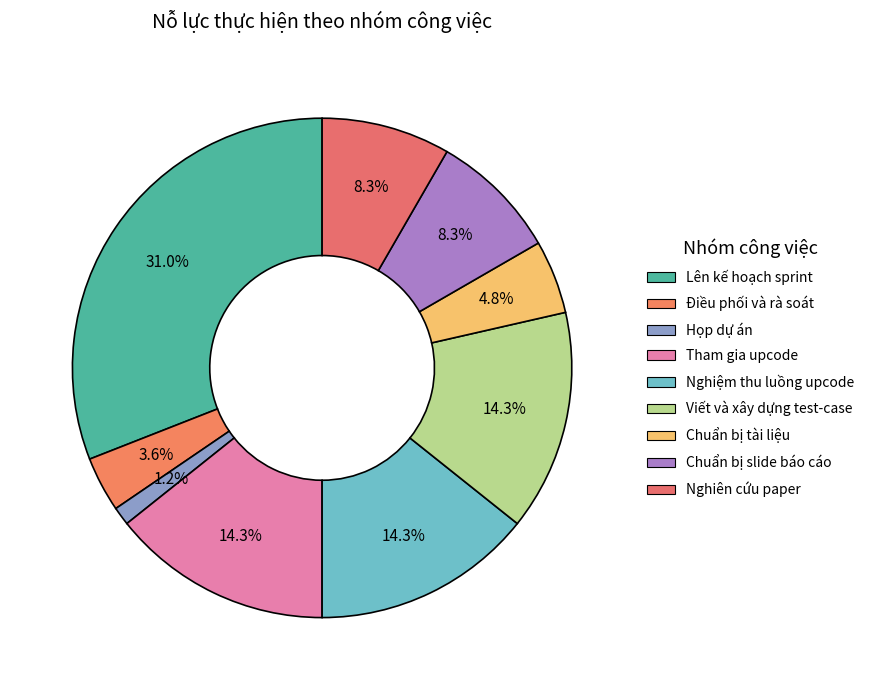

What is the smallest slice in the pie chart?

Họp dự án